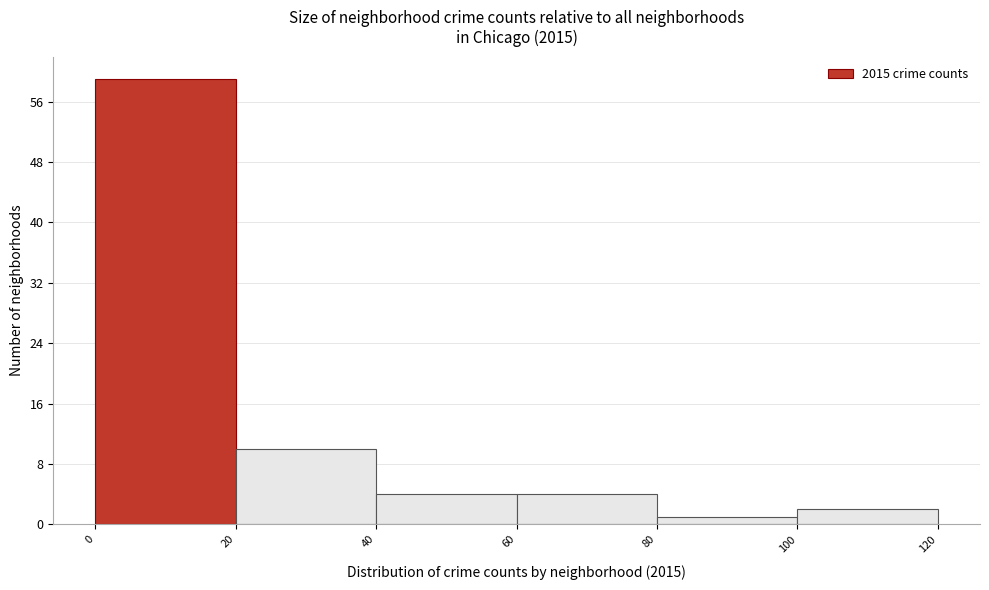

What is the height of the bar covering 60 to 80 on the x-axis? The values are not printed on the chart, so give them approximately, as read against the axis.

4